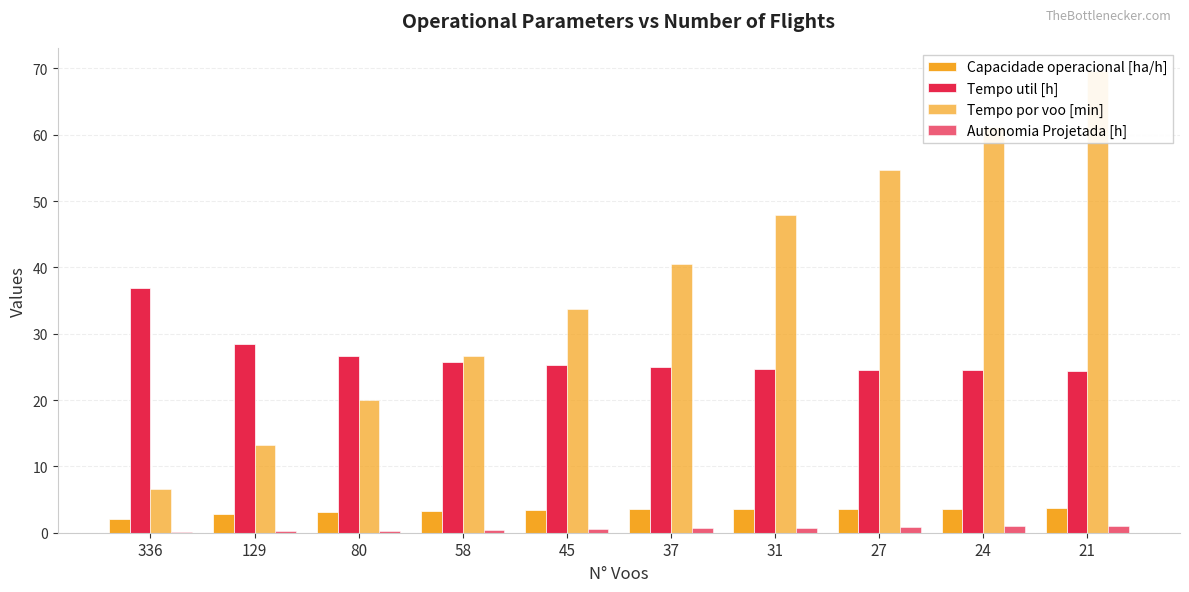

What is the average value of the Autonomia Projetada [h] series?

0.6